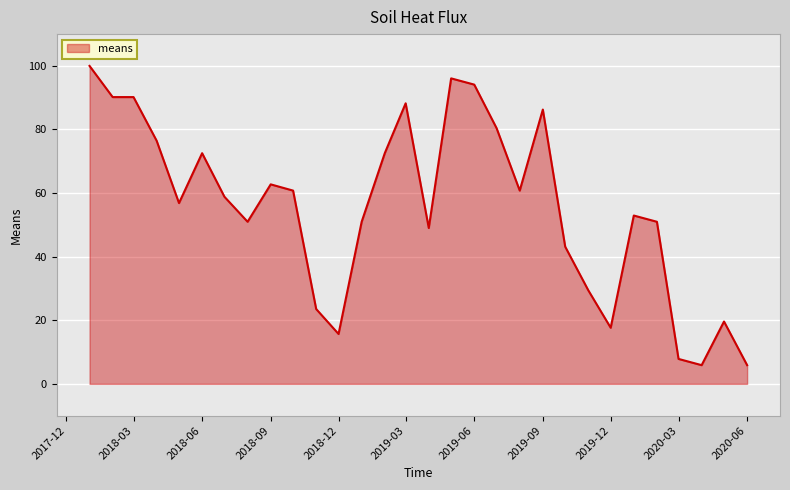

What is the minimum value shown in the chart?

5.9